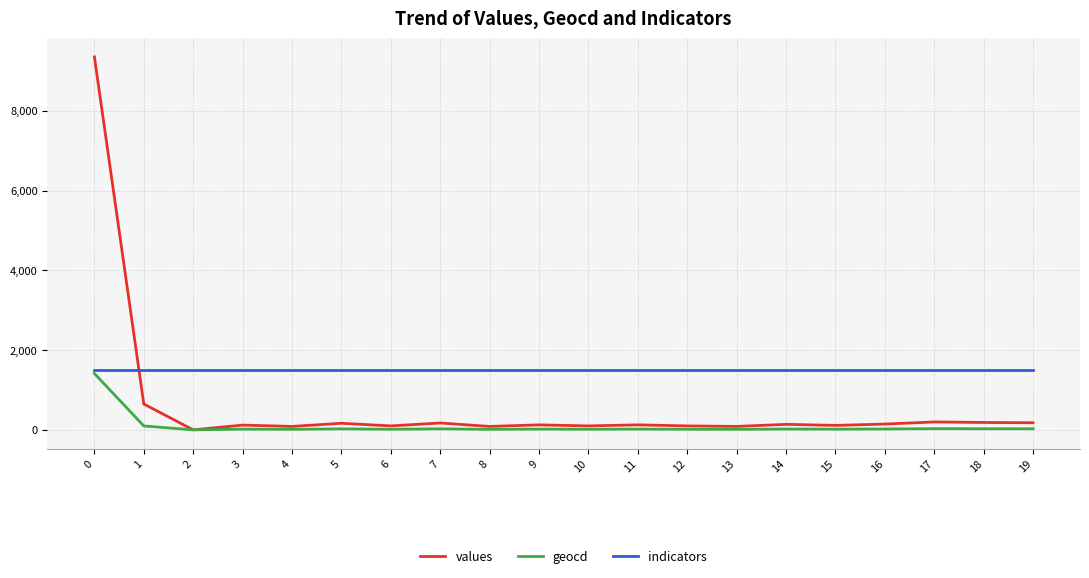

The indicators series shows 1511 at 13. True or false?

True